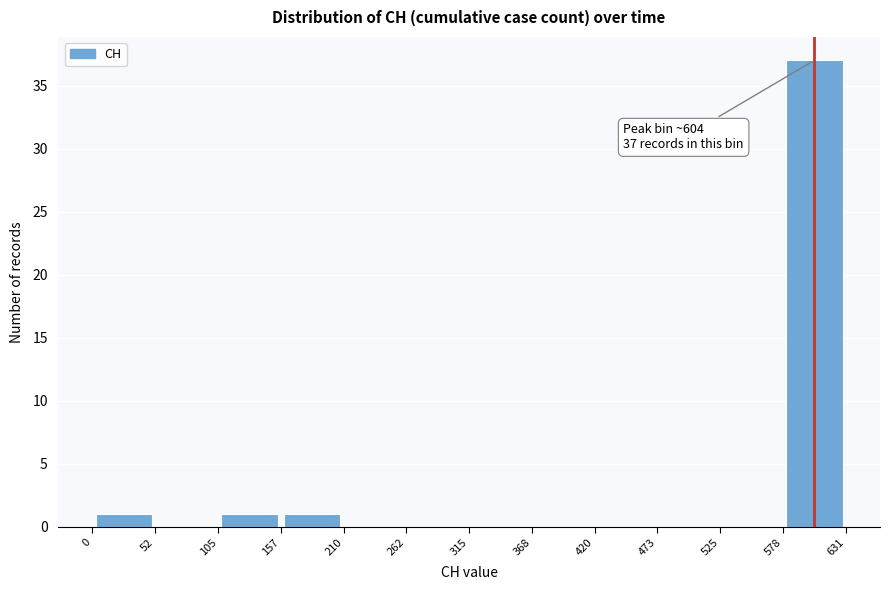

Which range on the x-axis has the tallest bar?

578 to 631